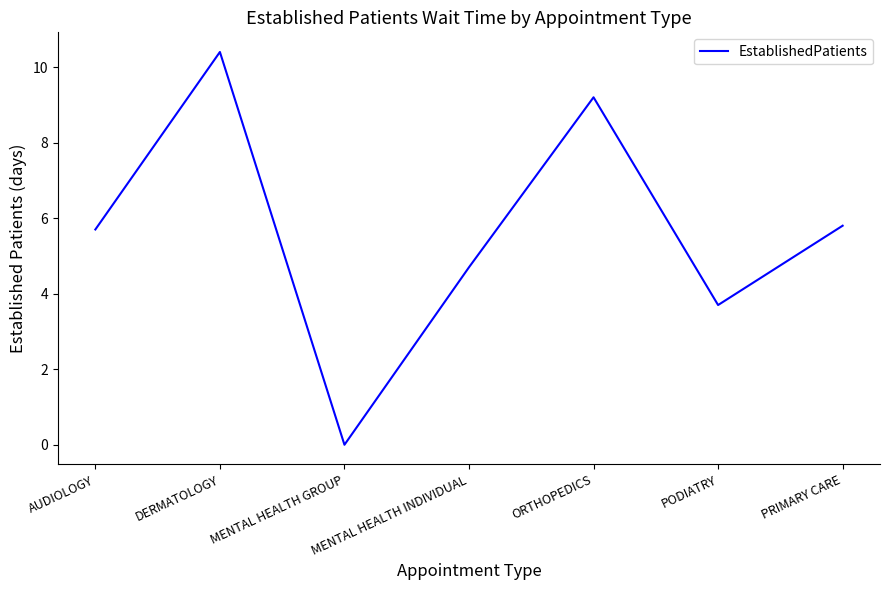

Reading right to left, extract all data points from this chart.

PRIMARY CARE=5.8	PODIATRY=3.7	ORTHOPEDICS=9.2	MENTAL HEALTH INDIVIDUAL=4.7	MENTAL HEALTH GROUP=0.0	DERMATOLOGY=10.4	AUDIOLOGY=5.7